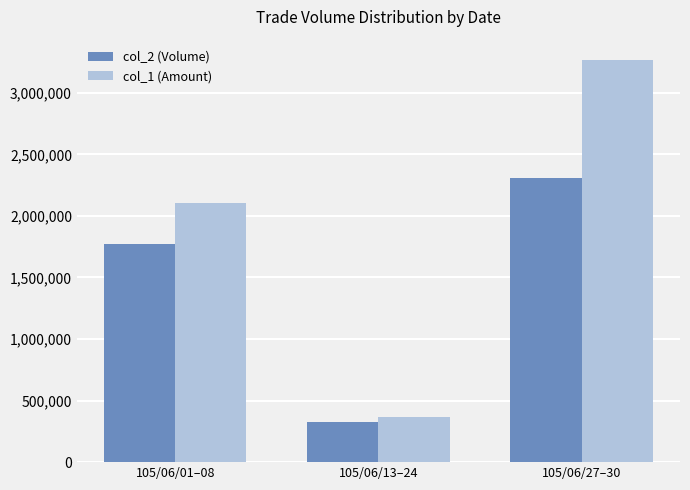

Reading left to right, list all the values displayed in this chart.

col_2 (Volume): 1769000	325000	2304000
col_1 (Amount): 2107380	365110	3268130